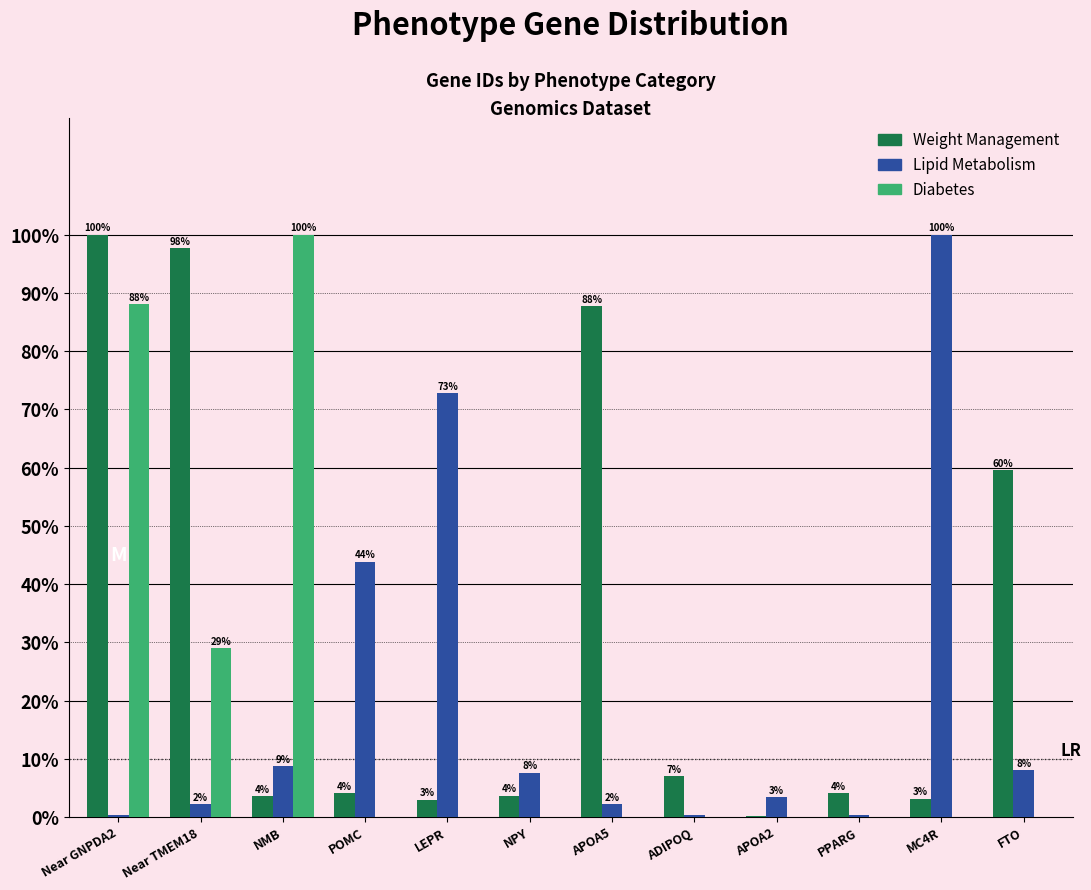

What is the maximum value shown in the chart?

100.0